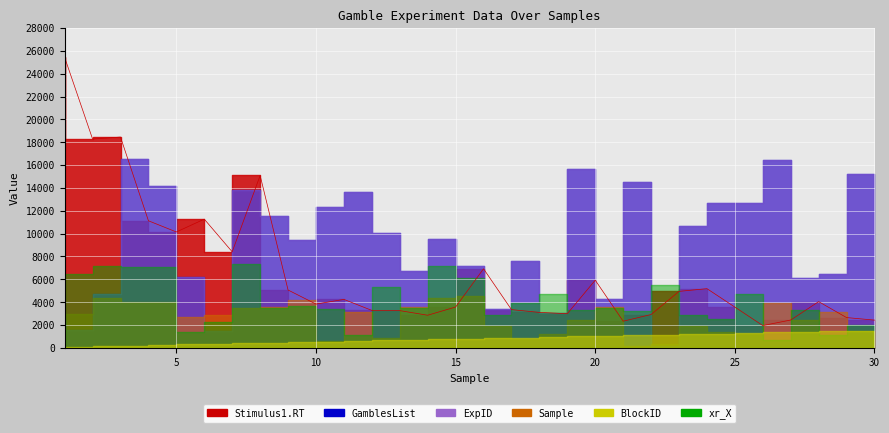

True or false: Sample has a value of 4 at 4.

True